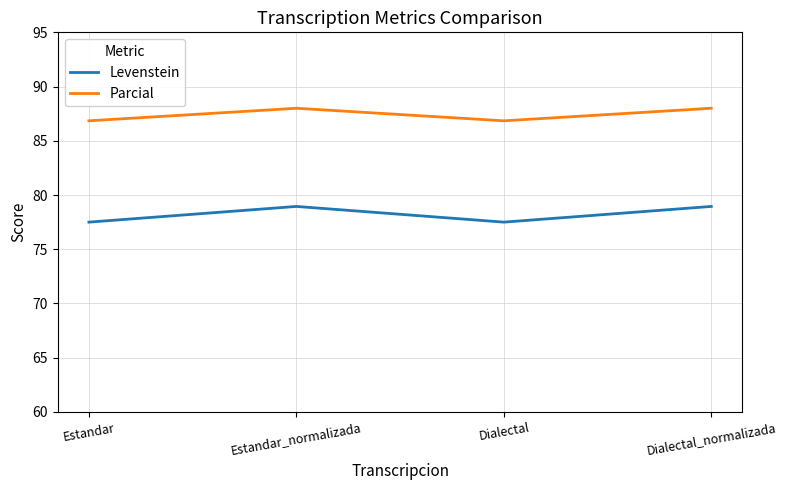

How many values in the Levenstein series exceed 78?

2